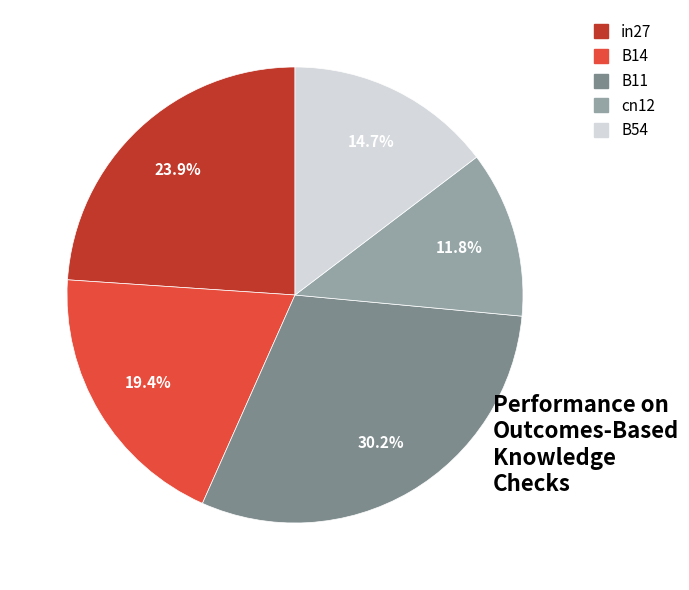

To the nearest percent, what portion does cn12 represent?

12%